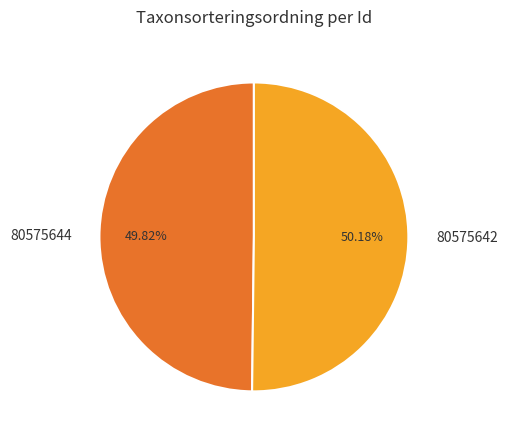

How many slices are in this pie chart?

2